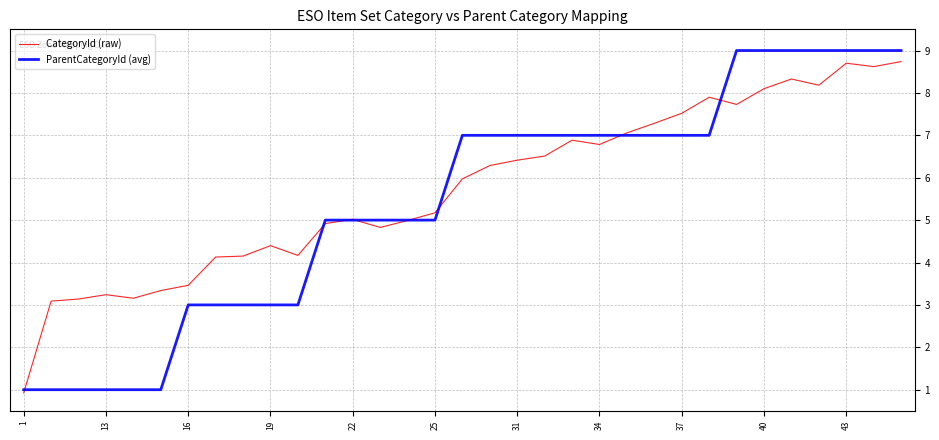

What is the sum of all CategoryId (raw) values?

156.1